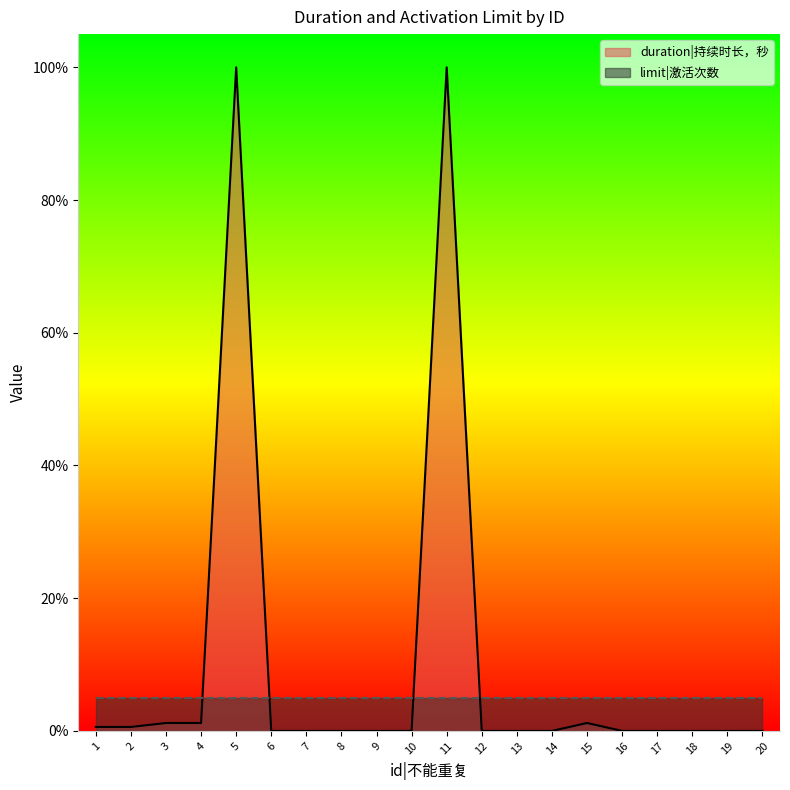

List the labels in order of value, smallest first.

6, 7, 8, 9, 10, 12, 13, 14, 16, 17, 18, 19, 20, 1, 2, 3, 4, 15, 5, 11